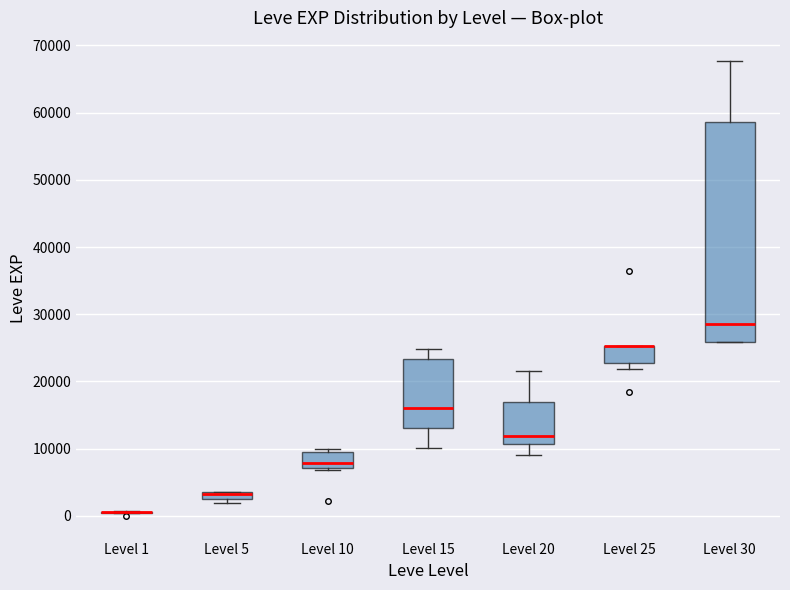

Comparing the boxes themselves (not the whiskers), which one is the tallest?

Level 30